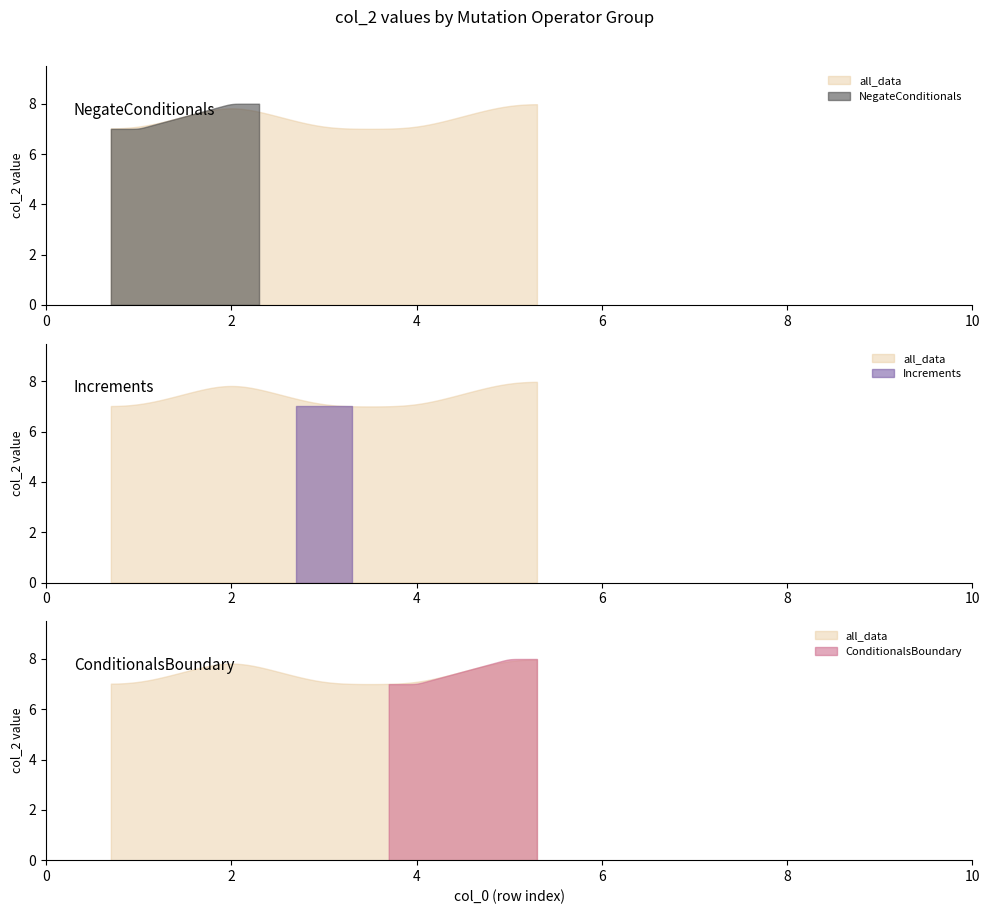

Which category has the lowest value across all series?

1